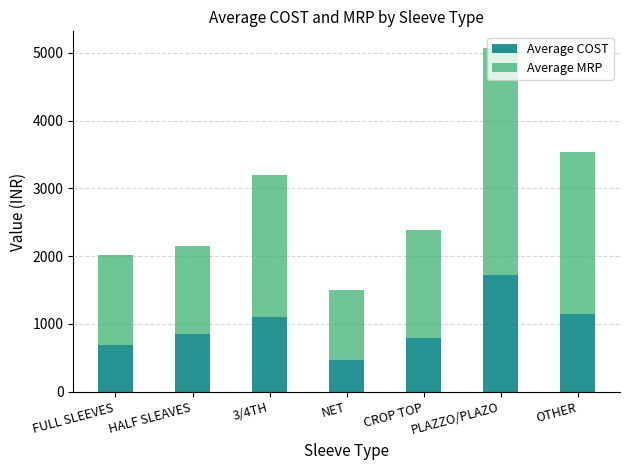

What is the maximum value for Average COST?

1717